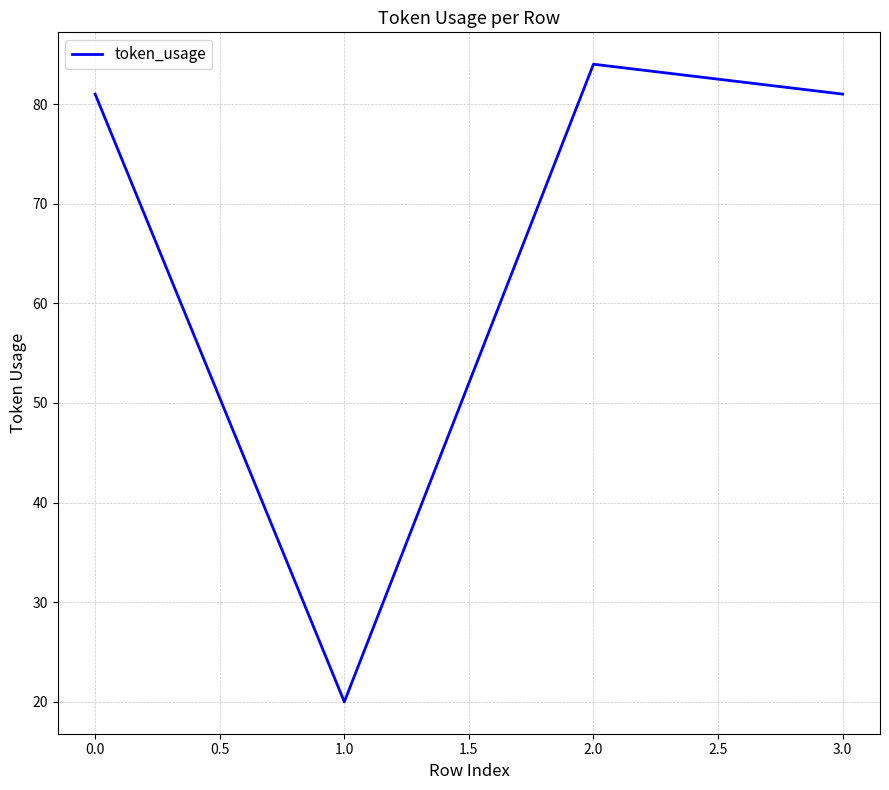

What is the sum of all values?

266